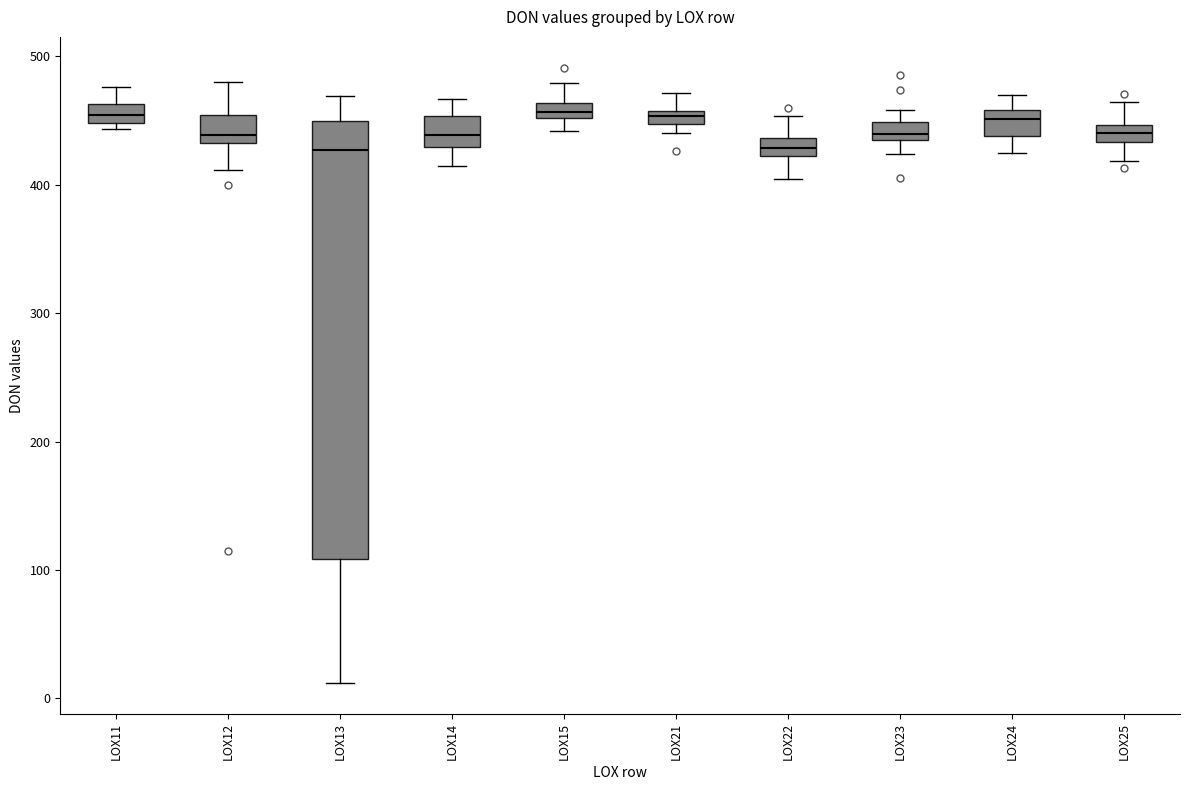

Which box is the tallest, from its lower edge to its upper edge?

LOX13